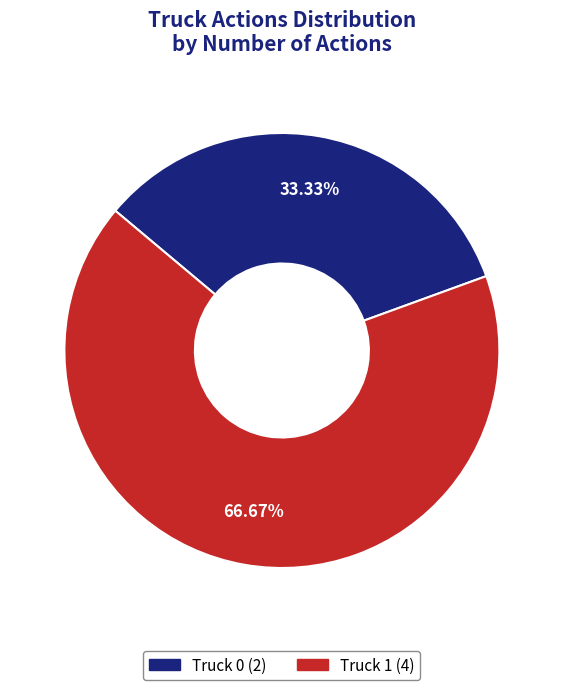

Does Truck 1 account for over 50% of the chart?

Yes